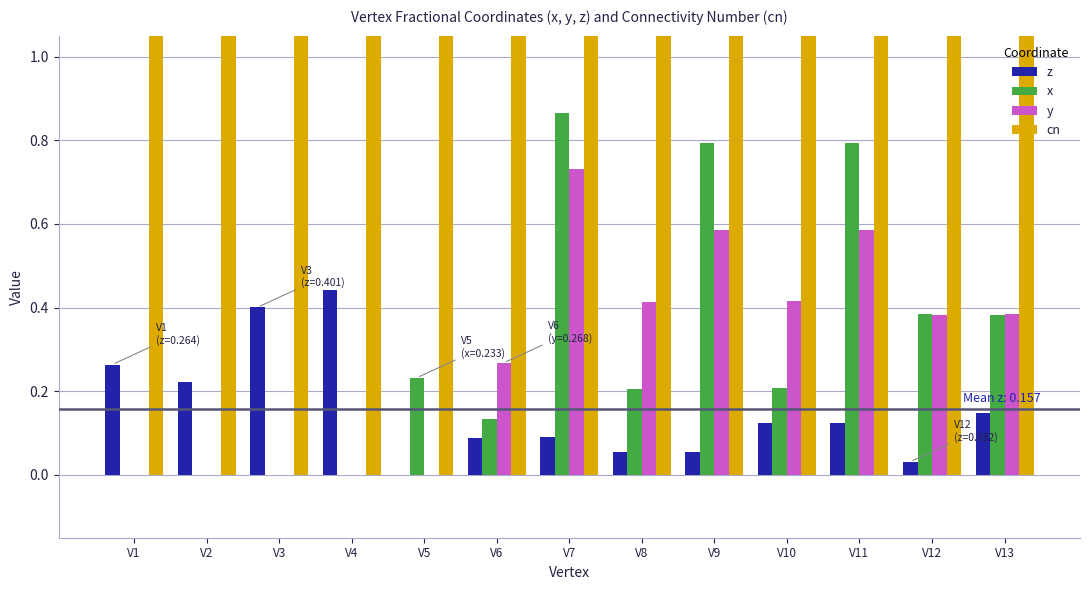

Count the number of data series in this chart.

4